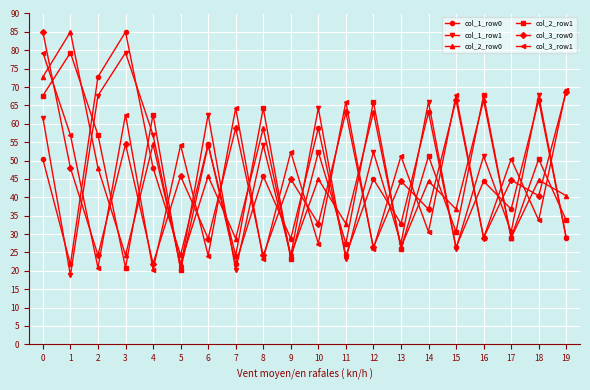

What is the average value of the col_2_row0 series?

44.6